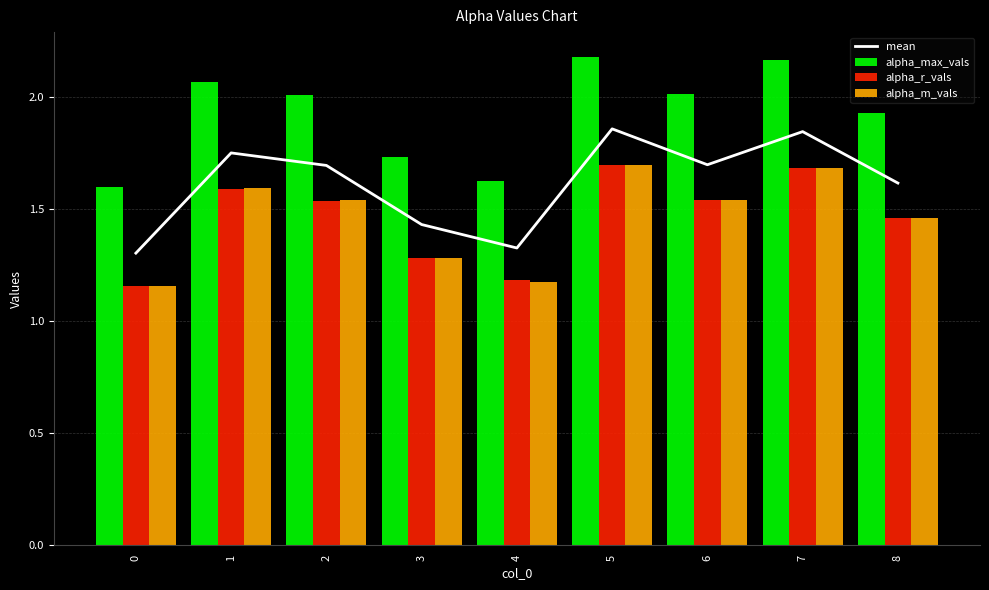

Reading left to right, what are all the values shown in this chart?

mean: 0=1.3	1=1.8	2=1.7	3=1.4	4=1.3	5=1.9	6=1.7	7=1.8	8=1.6
alpha_max_vals: 0=1.6	1=2.1	2=2.0	3=1.7	4=1.6	5=2.2	6=2.0	7=2.2	8=1.9
alpha_r_vals: 0=1.2	1=1.6	2=1.5	3=1.3	4=1.2	5=1.7	6=1.5	7=1.7	8=1.5
alpha_m_vals: 0=1.2	1=1.6	2=1.5	3=1.3	4=1.2	5=1.7	6=1.5	7=1.7	8=1.5